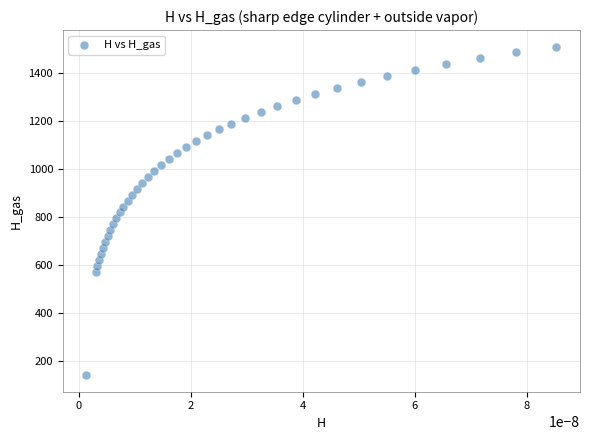

What is the range of Y values (max minus min)?

1366.5